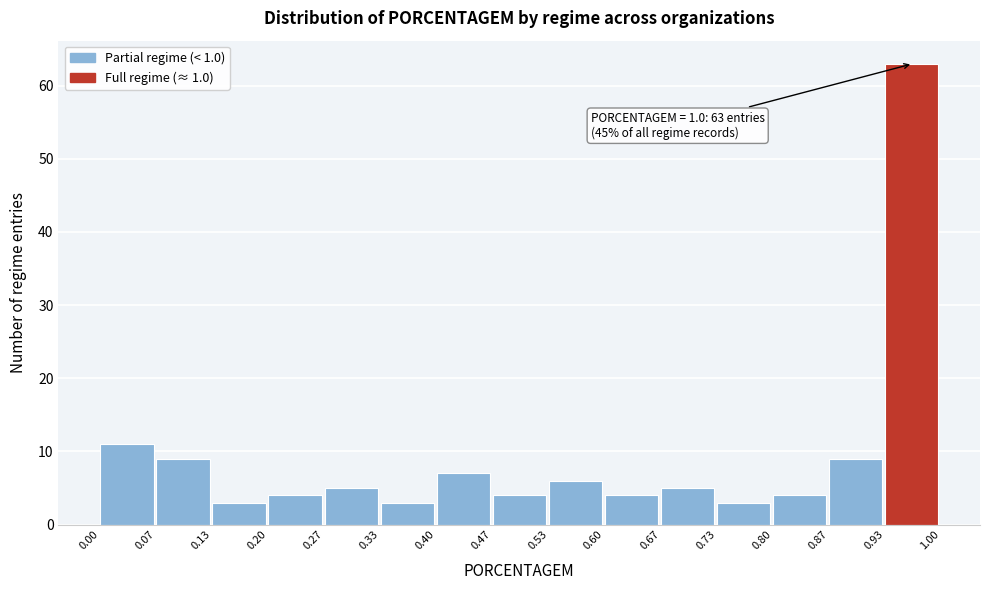

Which range on the x-axis has the tallest bar?

0.93 to 1.00